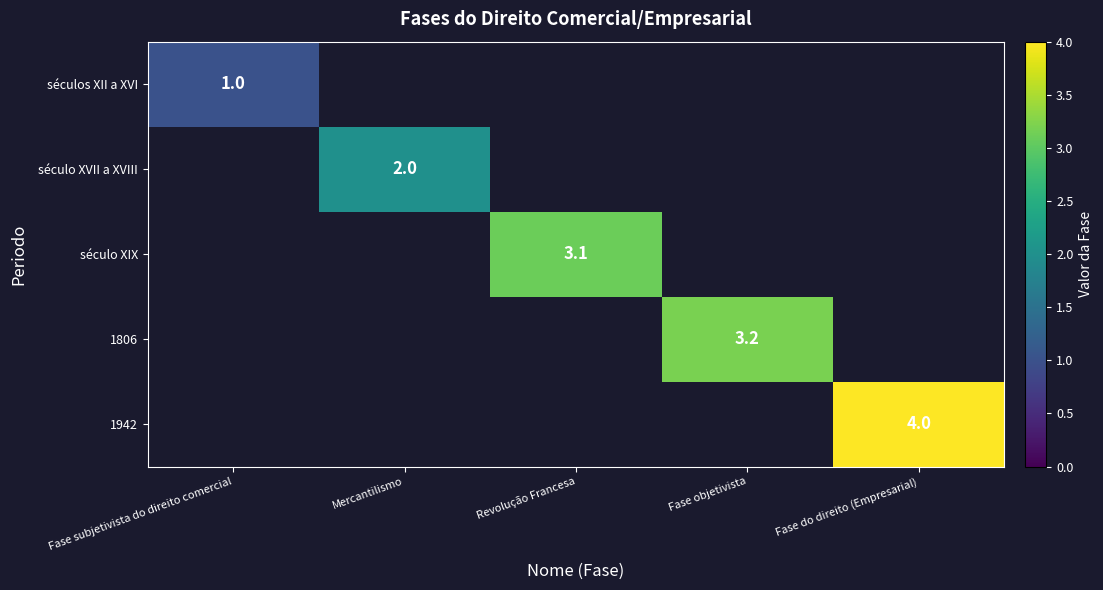

How many positive values does the 1942 series have?

1